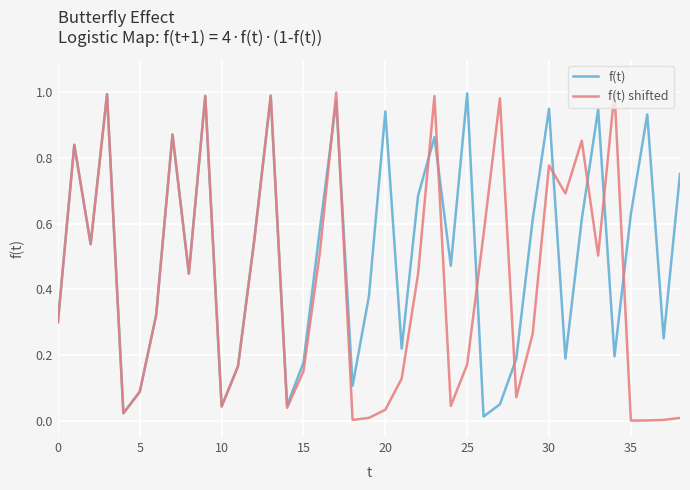

List the series in order of their overall mean, lowest first.

f(t) shifted, f(t)